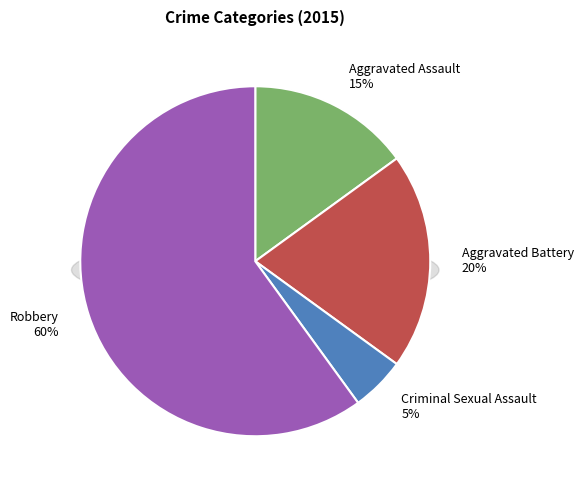

To the nearest percent, what percentage of the pie is Aggravated Battery?

20%